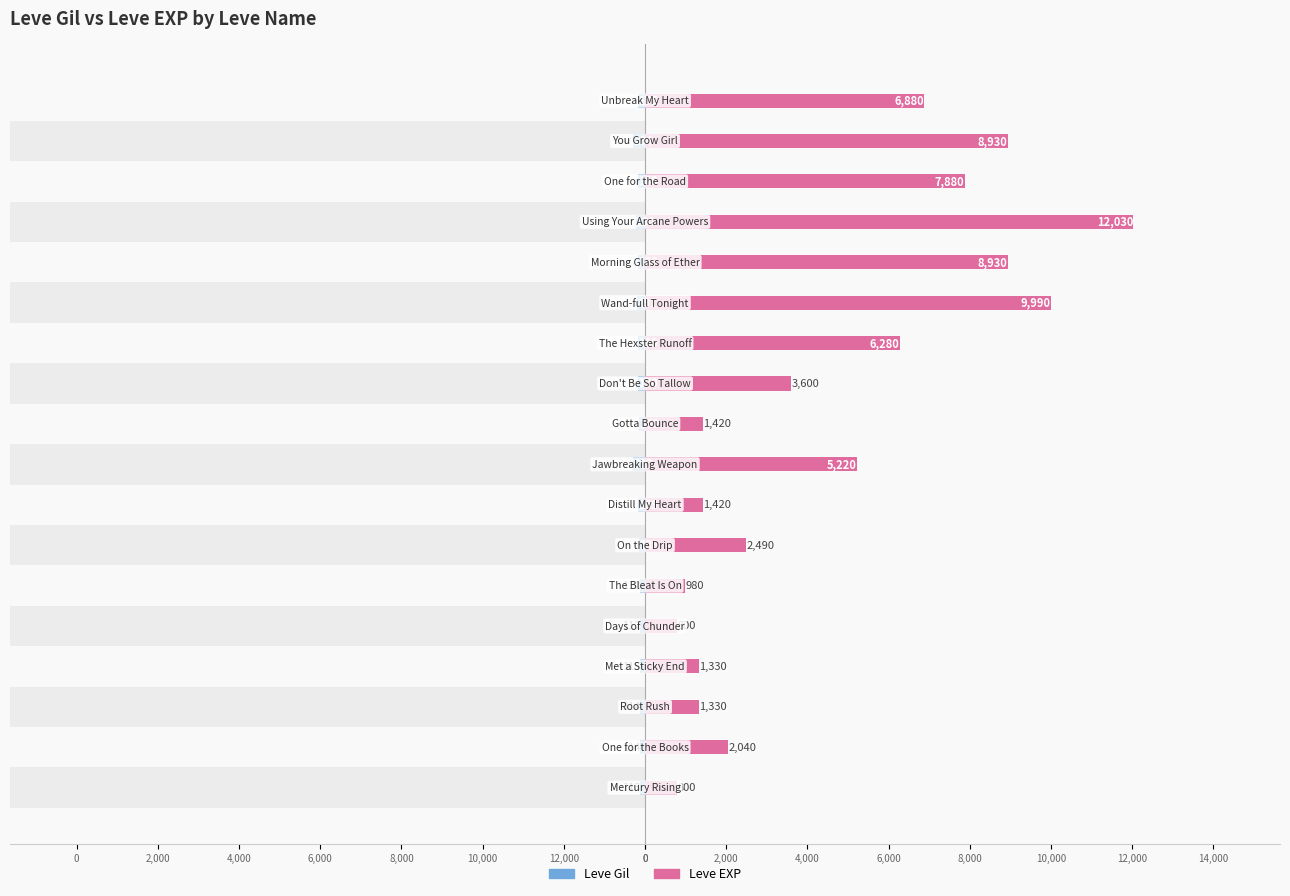

Reading left to right, extract all data points from this chart.

Leve Gil: -113	-114	-114	-115	-112	-112	-139	-169	-293	-140	-170	-169	-191	-169	-230	-168	-284	-175
Leve EXP: 800	2040	1330	1330	800	980	2490	1420	5220	1420	3600	6280	9990	8930	12030	7880	8930	6880